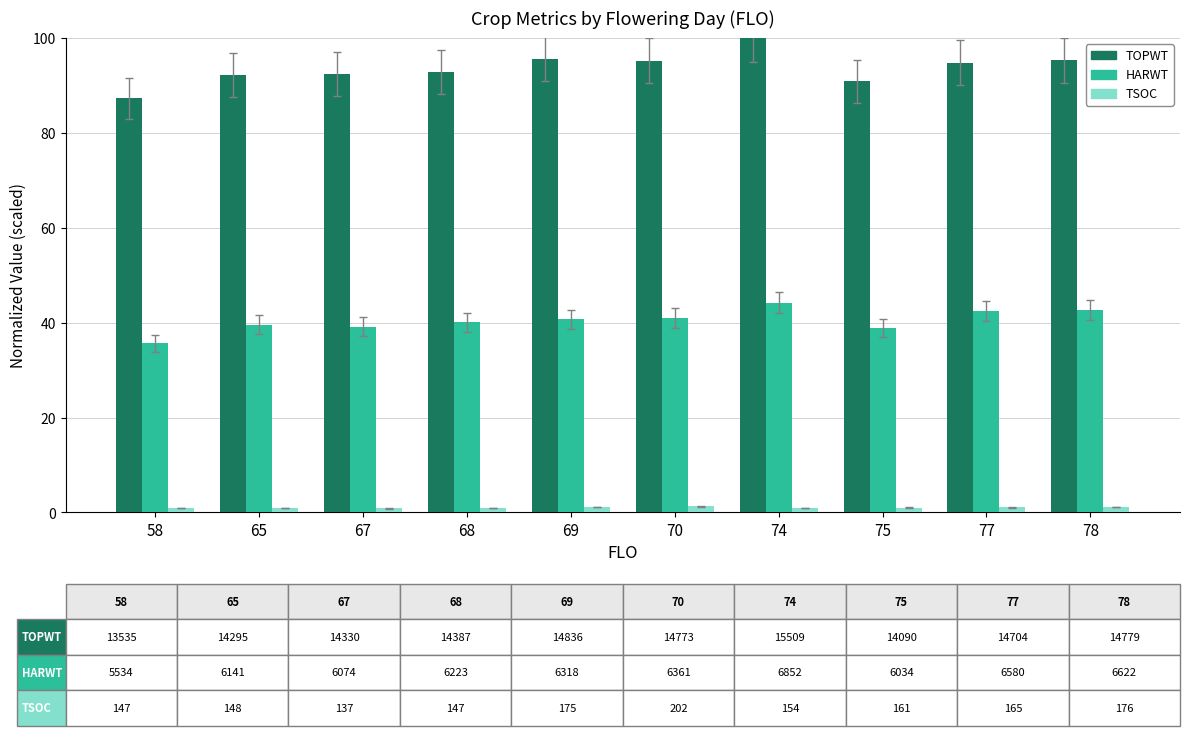

Which series has the largest range (max minus min)?

TOPWT